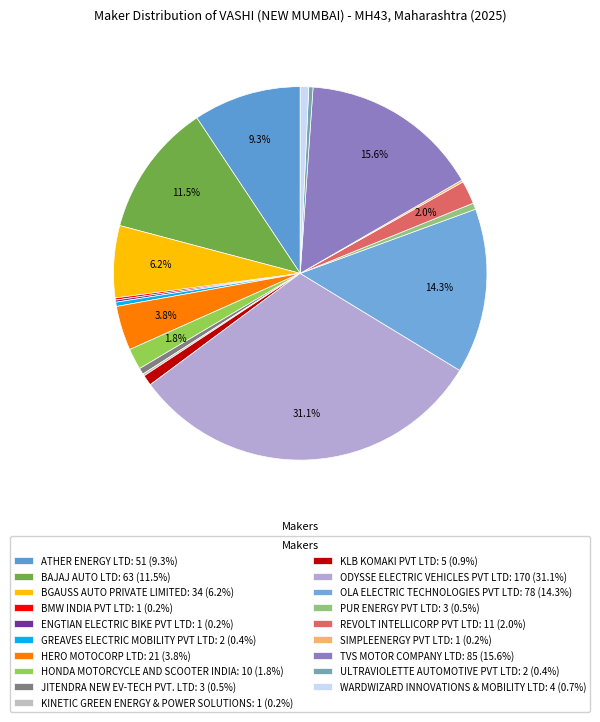

Which category has the biggest portion of the pie?

ODYSSE ELECTRIC VEHICLES PVT LTD